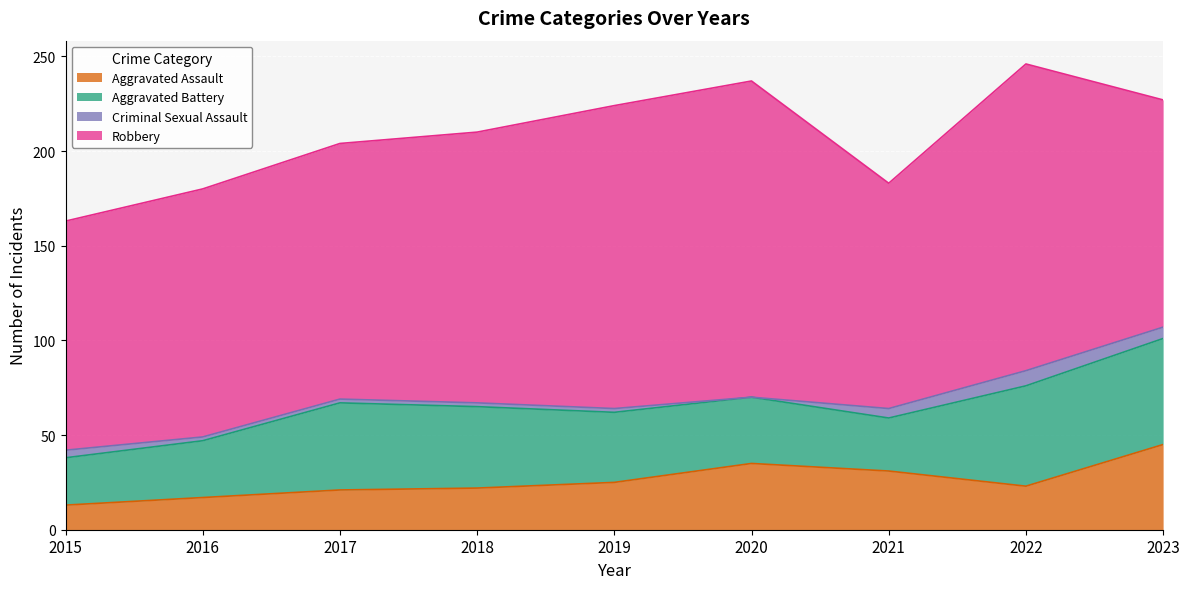

Is it true that Robbery equals 162 at 2022?

True